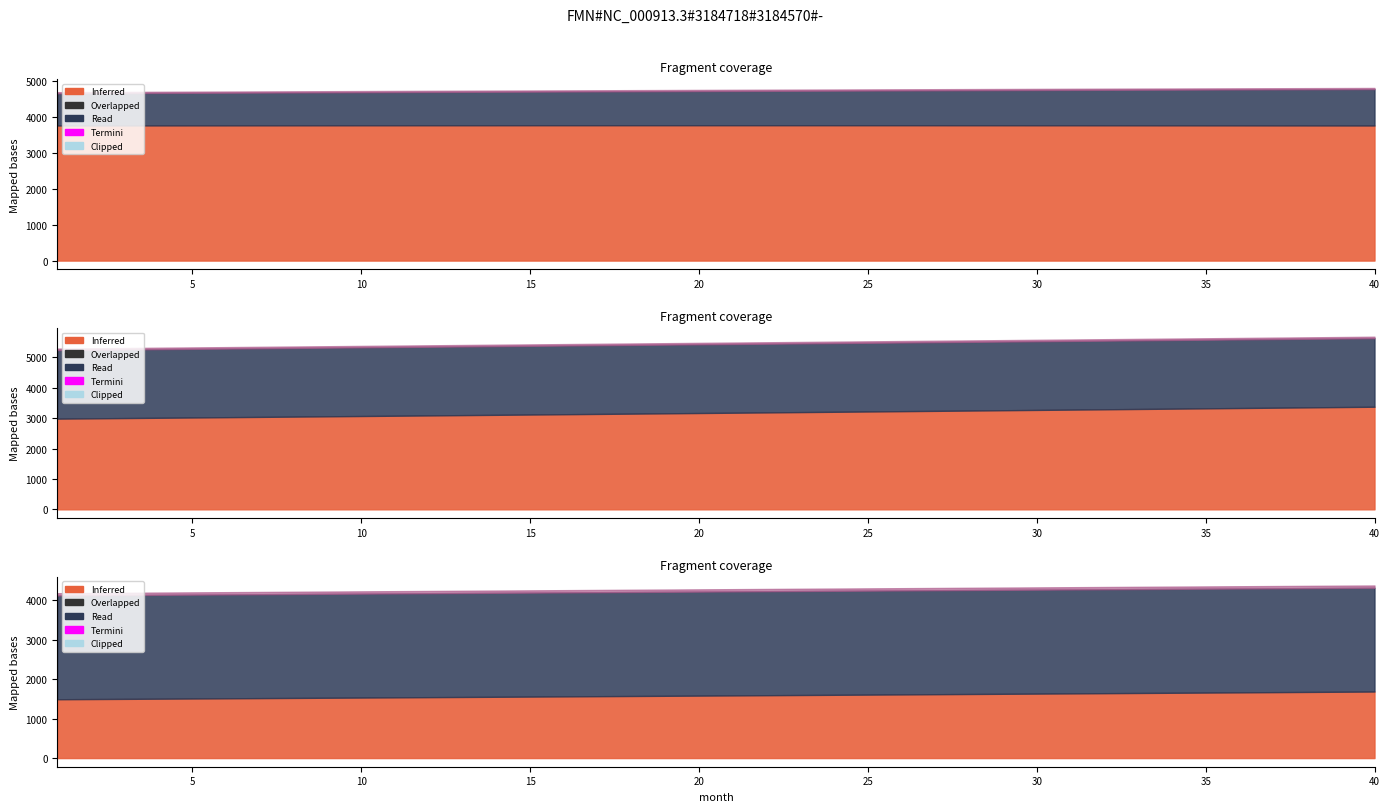

Reading left to right, list all the values displayed in this chart.

interest: 1=3761.9	2=3762.6	3=3763.2	4=3763.8	5=3764.4	6=3764.9	7=3765.5	8=3765.9	9=3766.4	10=3766.8	11=3767.2	12=3767.5	13=3767.8	14=3768.1	15=3768.3	16=3768.5	17=3768.6	18=3768.8	19=3768.8	20=3768.9	21=3768.9	22=3768.9	23=3768.8	24=3768.7	25=3768.6	26=3768.4	27=3768.1	28=3767.9	29=3767.6	30=3767.2	31=3766.9	32=3766.4	33=3766.0	34=3765.5	35=3764.9	36=3764.3	37=3763.7	38=3763.1	39=3762.3	40=3761.6
capital: 1=2985.6	2=2995.1	3=3004.6	4=3014.1	5=3023.6	6=3033.2	7=3042.8	8=3052.4	9=3062.1	10=3071.8	11=3081.5	12=3091.3	13=3101.1	14=3110.9	15=3120.7	16=3130.6	17=3140.5	18=3150.5	19=3160.4	20=3170.5	21=3180.5	22=3190.6	23=3200.7	24=3210.8	25=3221.0	26=3231.2	27=3241.4	28=3251.7	29=3262.0	30=3272.3	31=3282.7	32=3293.1	33=3303.5	34=3313.9	35=3324.4	36=3335.0	37=3345.5	38=3356.1	39=3366.8	40=3377.4
cpi: 1=3167.2	2=3167.8	3=3168.3	4=3168.8	5=3169.2	6=3169.7	7=3170.1	8=3170.5	9=3170.8	10=3171.1	11=3171.4	12=3171.7	13=3171.9	14=3172.1	15=3172.2	16=3172.4	17=3172.5	18=3172.5	19=3172.6	20=3172.6	21=3172.6	22=3172.5	23=3172.4	24=3172.3	25=3172.1	26=3171.9	27=3171.7	28=3171.5	29=3171.2	30=3170.9	31=3170.5	32=3170.1	33=3169.7	34=3169.2	35=3168.8	36=3168.2	37=3167.7	38=3167.1	39=3166.4	40=3165.8